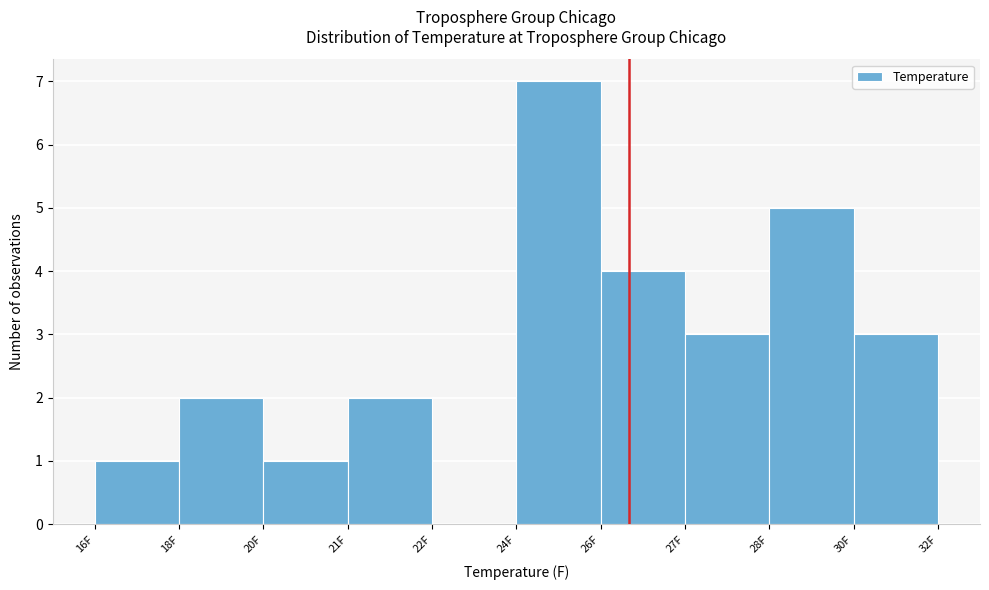

Reading left to right, transcribe all the data shown in this chart.

16F=1	18F=2	20F=1	21F=2	22F=0	24F=7	26F=4	27F=3	28F=5	30F=3